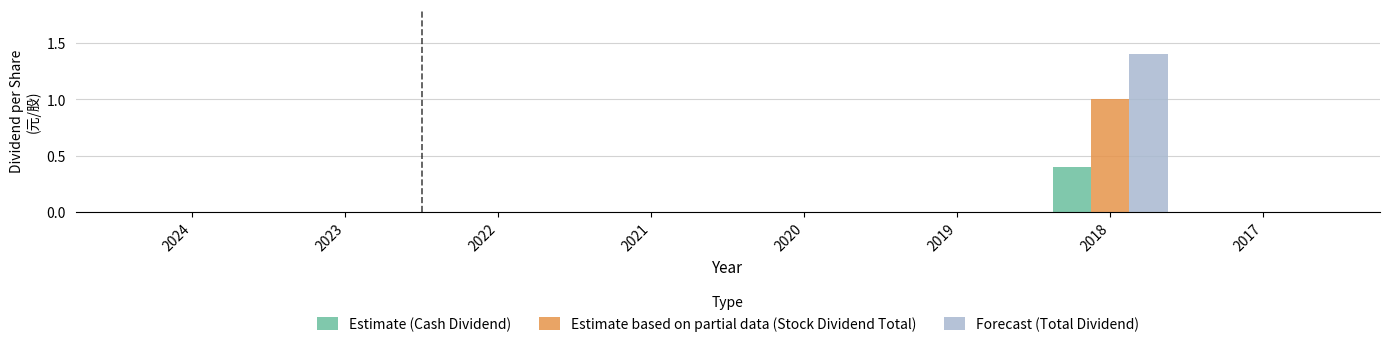

The value of Forecast (Total Dividend) at 2020 is -0.7. True or false?

False